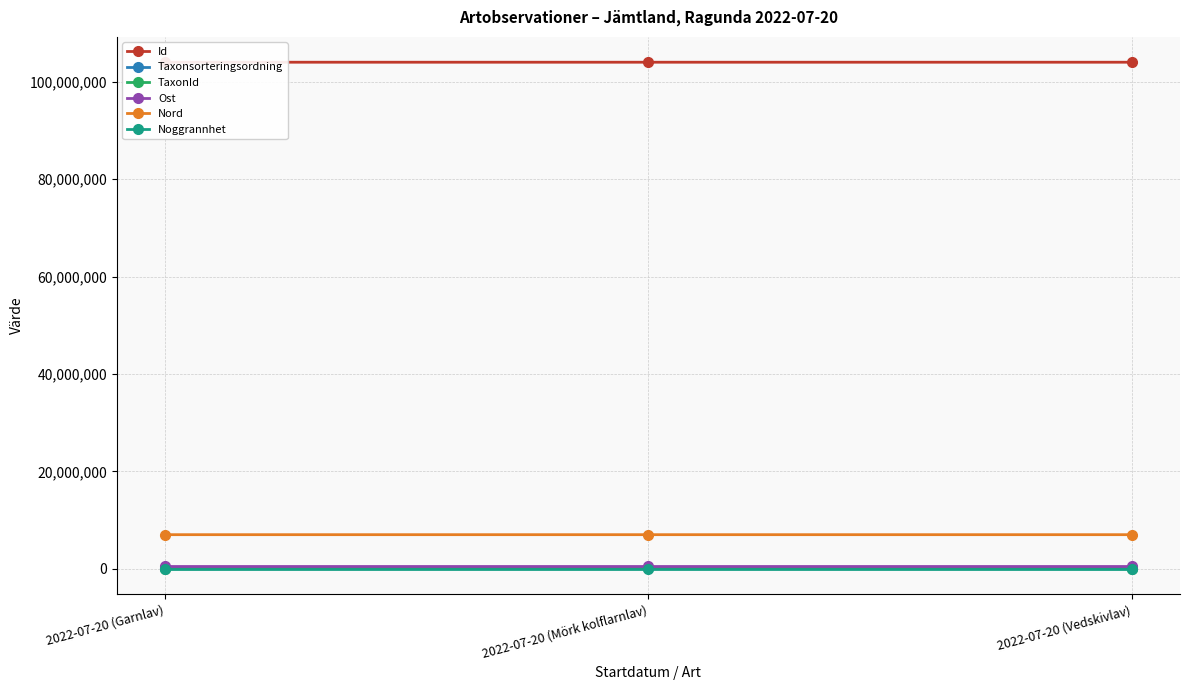

Is this an area chart (filled region under the line)?

No